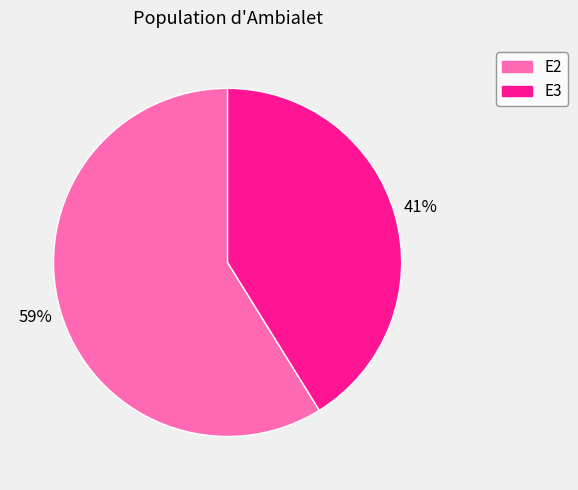

Which slice is the smallest?

E3